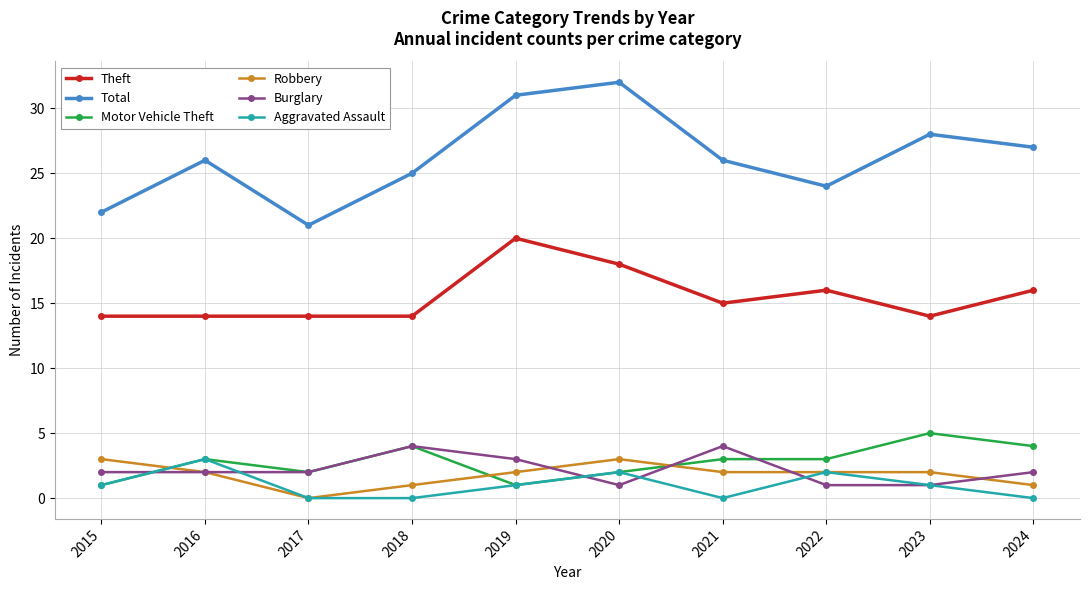

How many lines are shown in the chart?

6